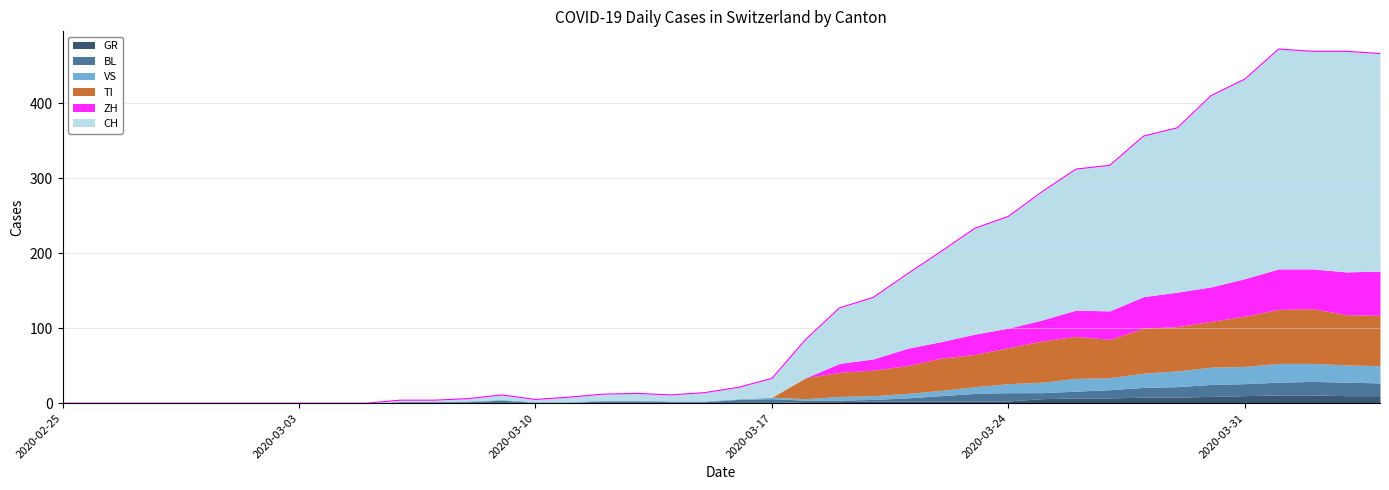

True or false: ZH has more than 1 points higher than both neighbors.

True